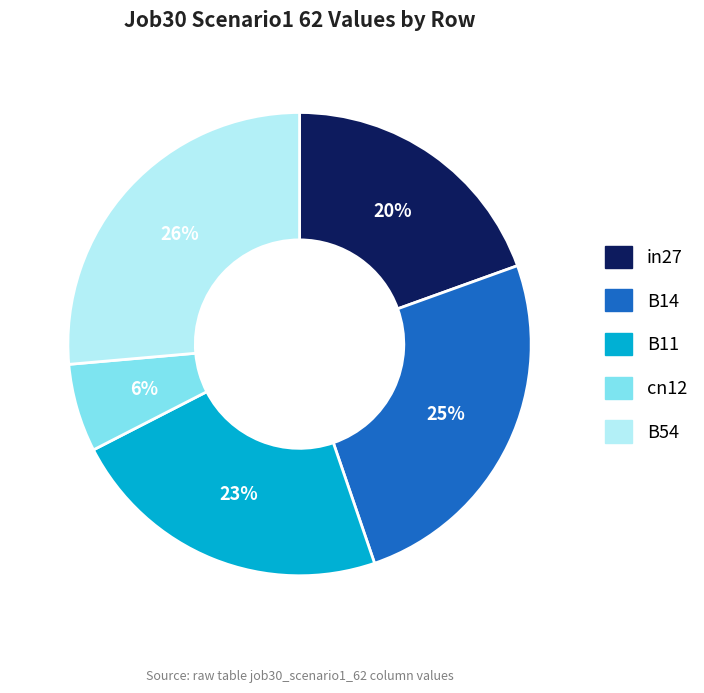

How many segments does this pie chart have?

5